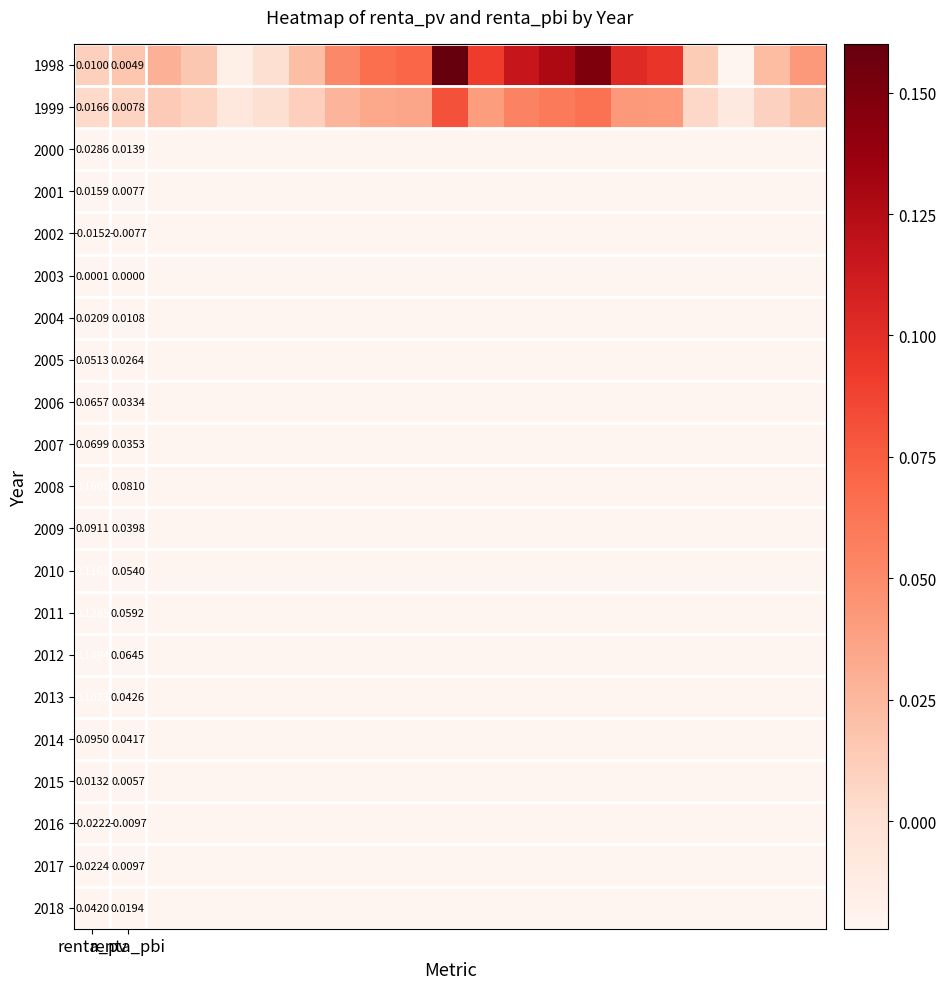

How many data points in 1998 are above 0?

19